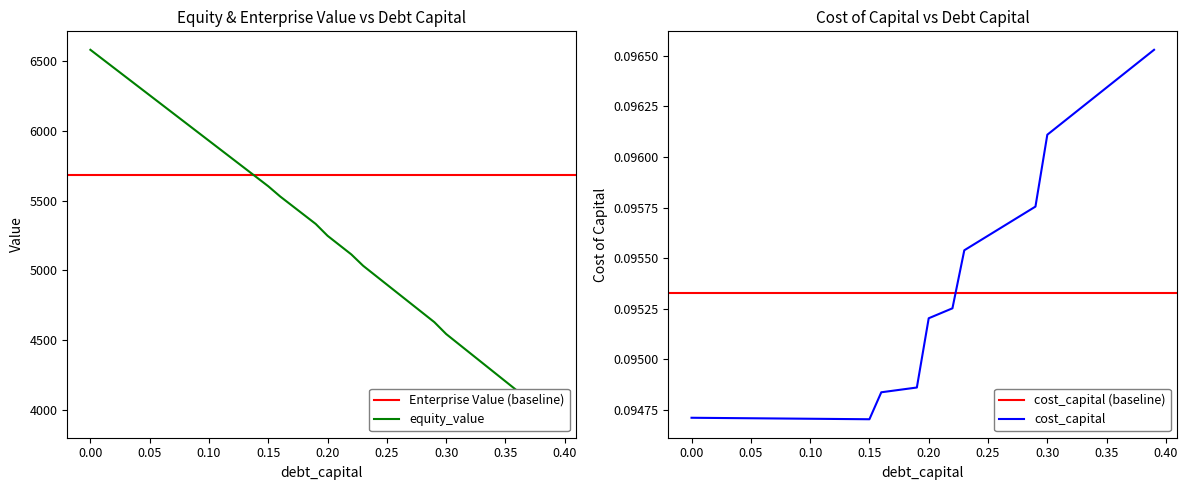

At which category does enterprise_value reach its first local valley?

0.15